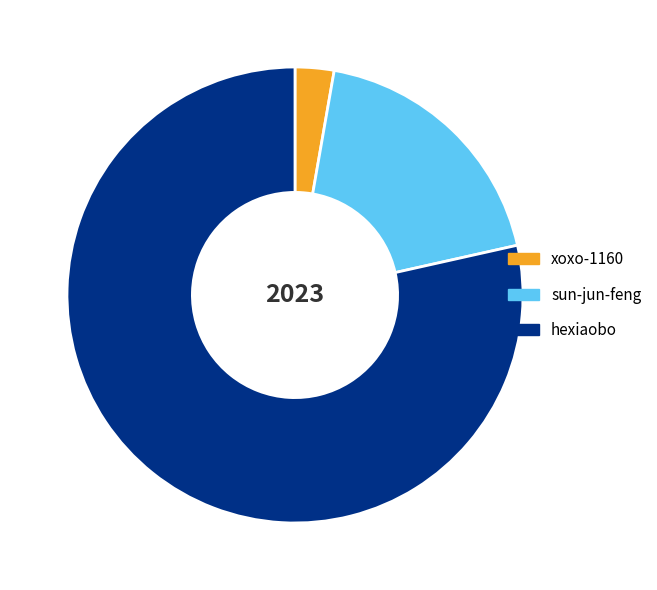

Between hexiaobo and xoxo-1160, which is larger?

hexiaobo